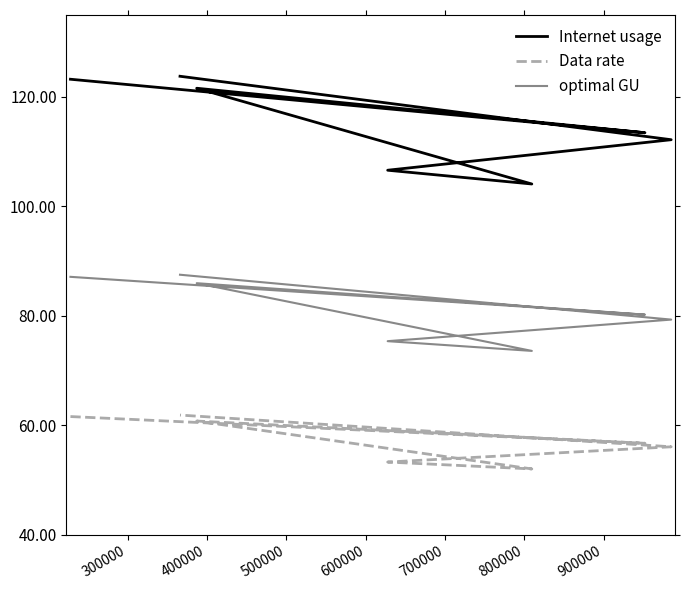

List the series in order of their overall mean, highest first.

Internet usage, optimal GU, Data rate